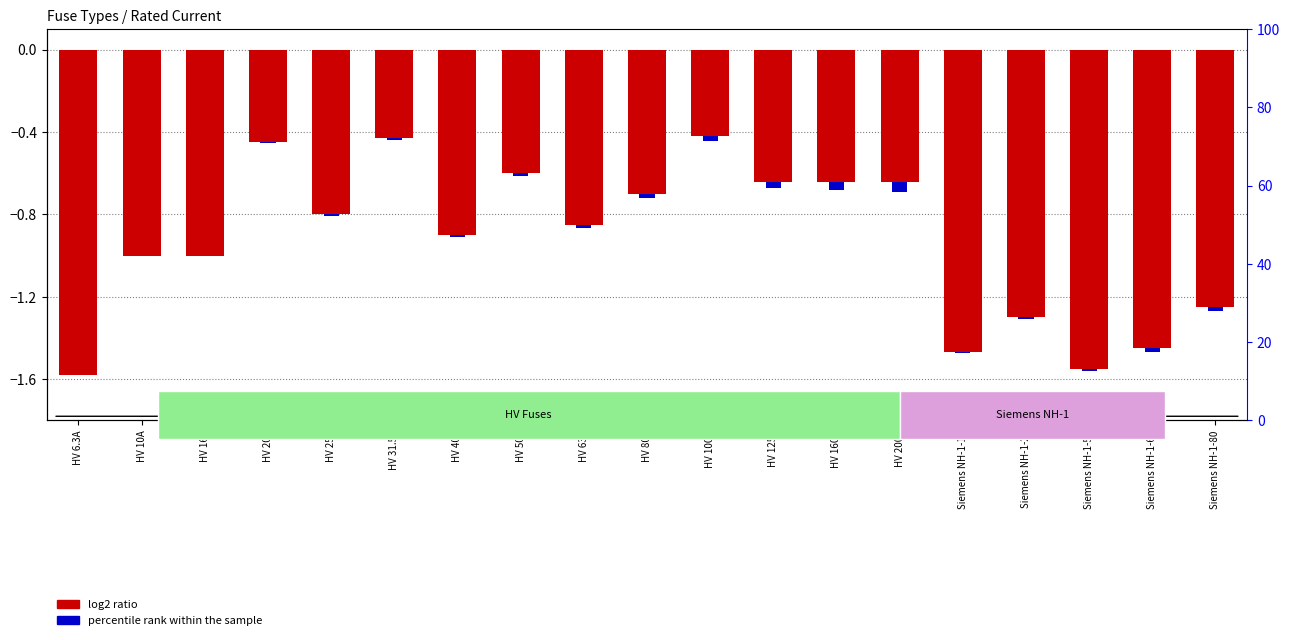

What is the difference between the log2 ratio values at HV 63A and HV 100A?

0.4